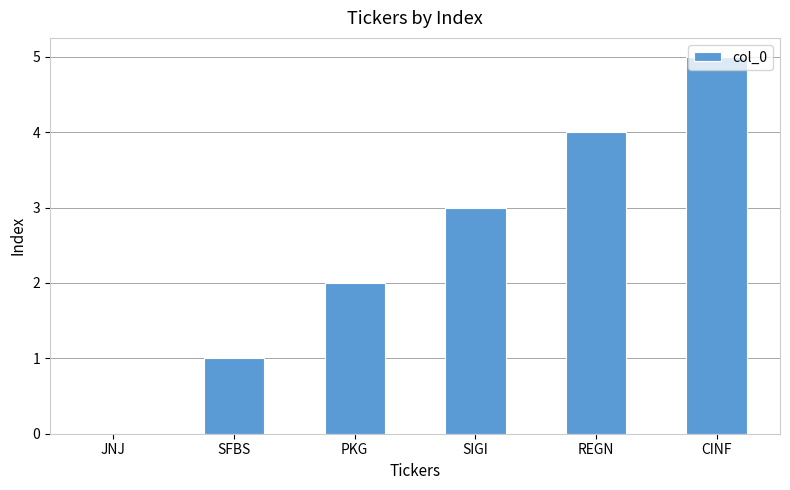

Are the bars grouped side by side (vs. stacked)?

No